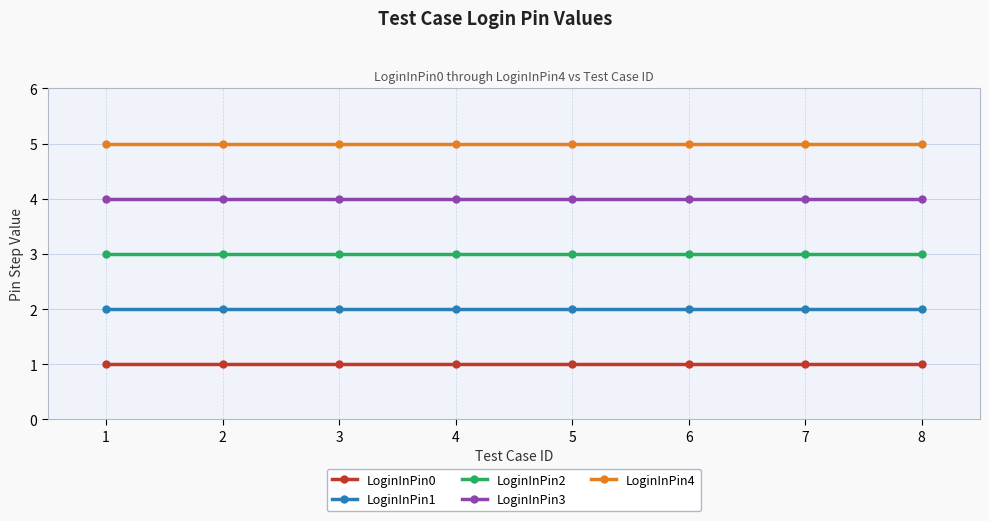

What is the lowest value of the LoginInPin1 series?

2